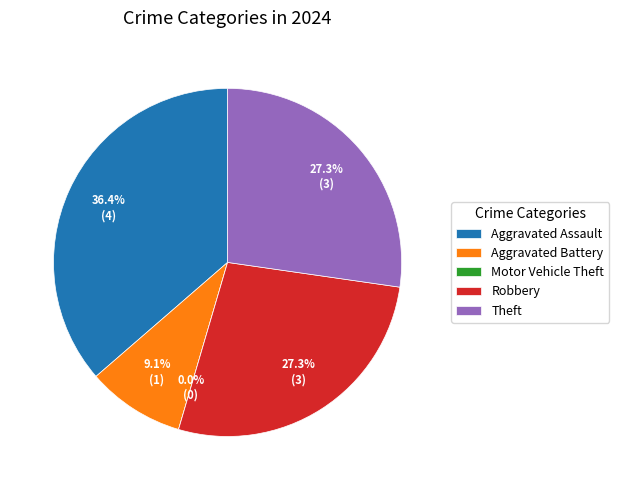

How many slices are in this pie chart?

5